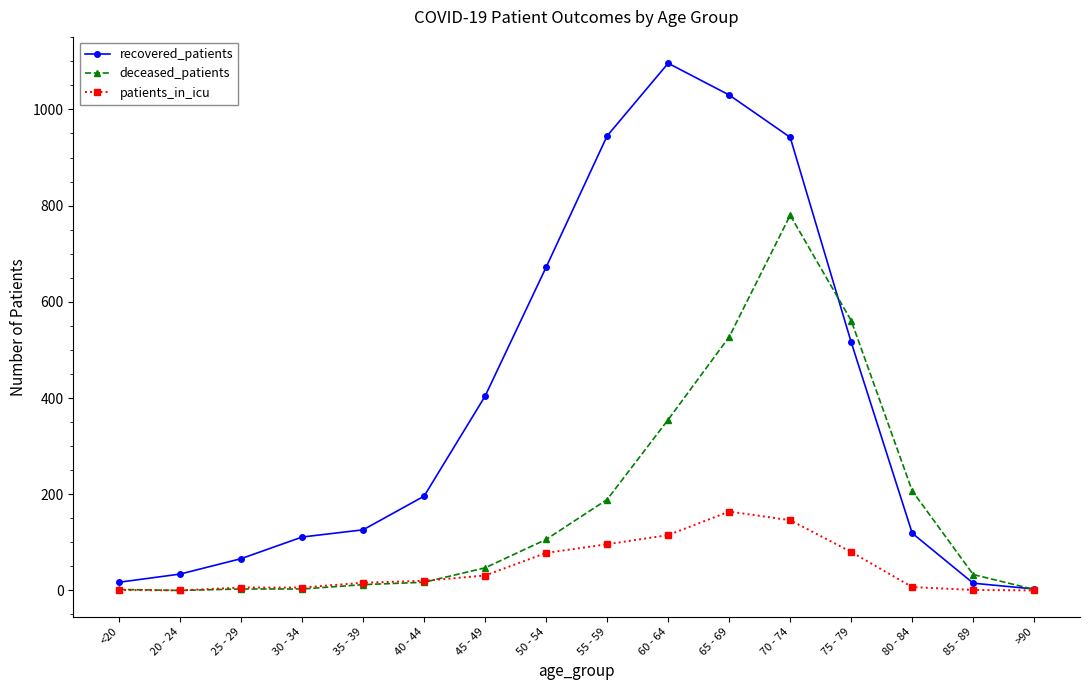

Is it true that deceased_patients equals 103 at 80 - 84?

False